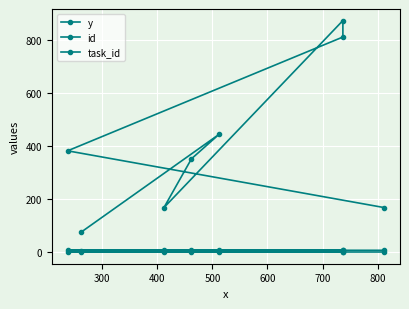

True or false: id has more than 1 interior local peaks.

False